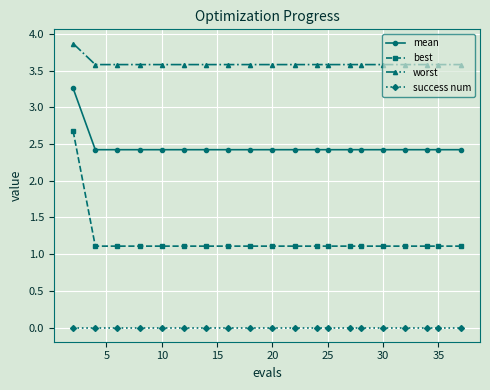

What is the sum of all mean values?

49.3